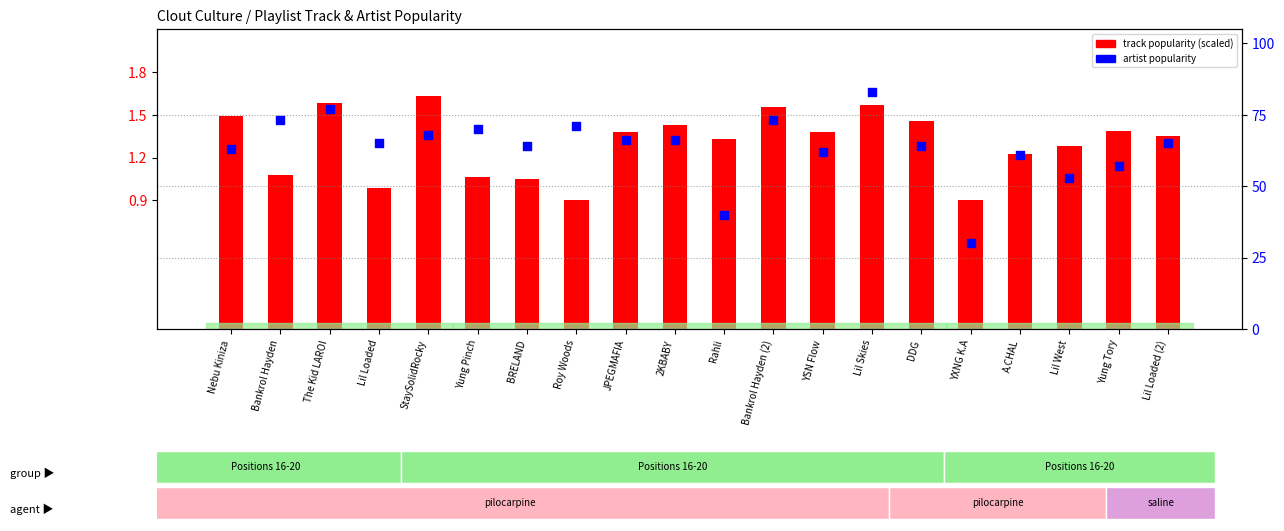

At how many categories does at least one series exceed 49?

18